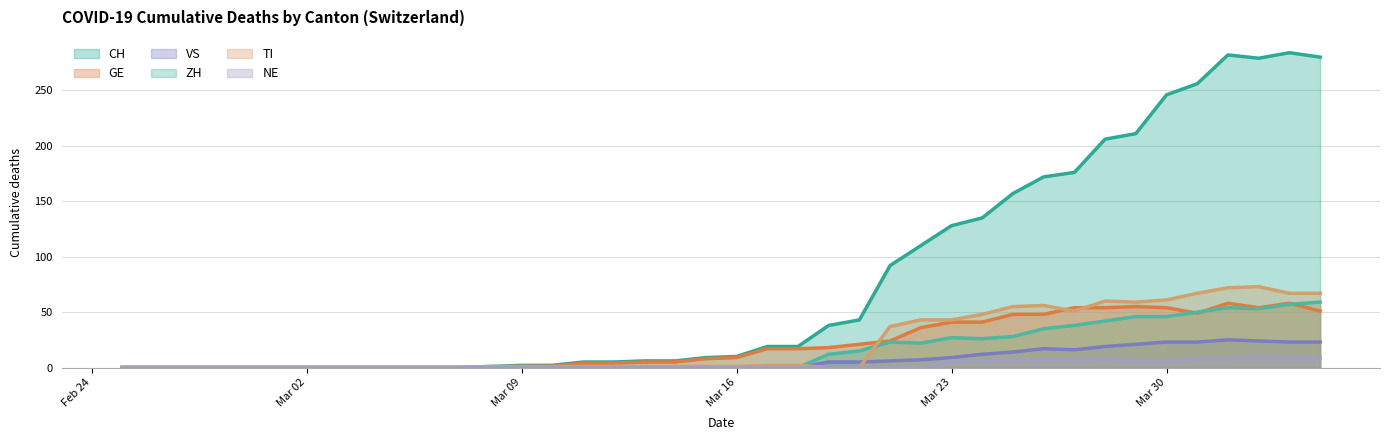

Where is the first local maximum for VS?

2020-03-26